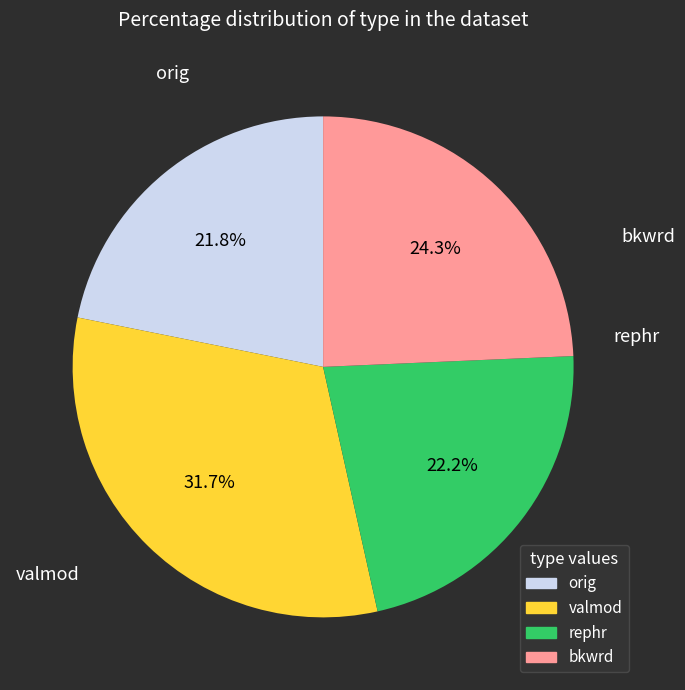

Is there a majority slice in this chart?

No